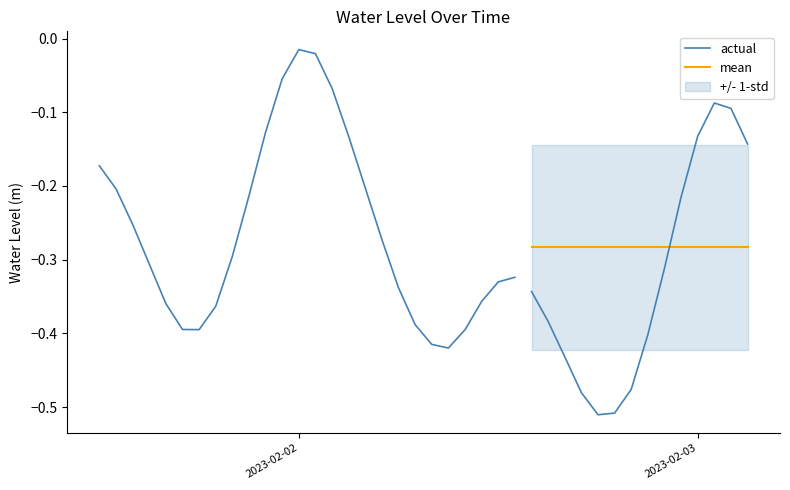

Does the chart have visible grid lines?

No